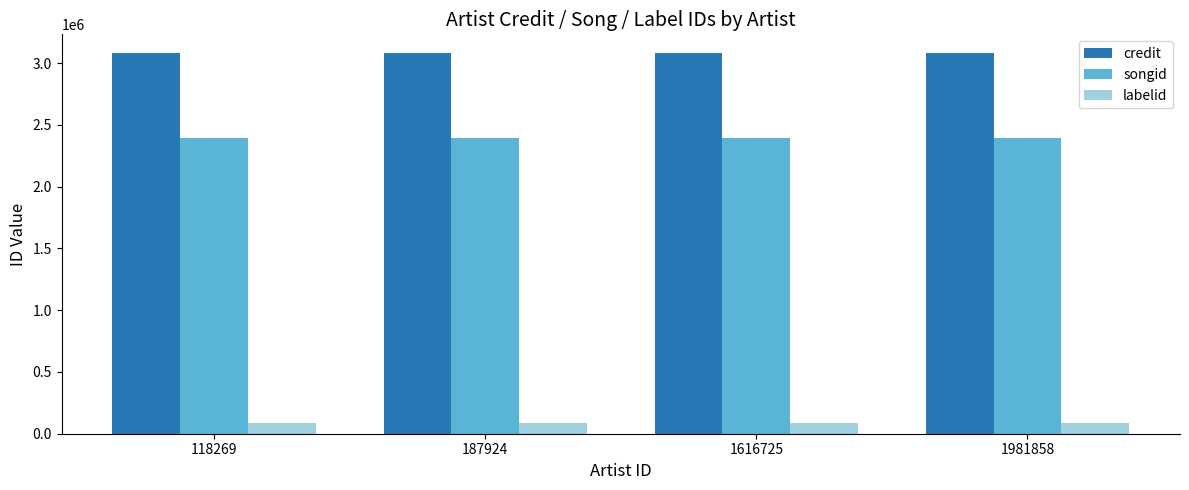

Count the number of data series in this chart.

3